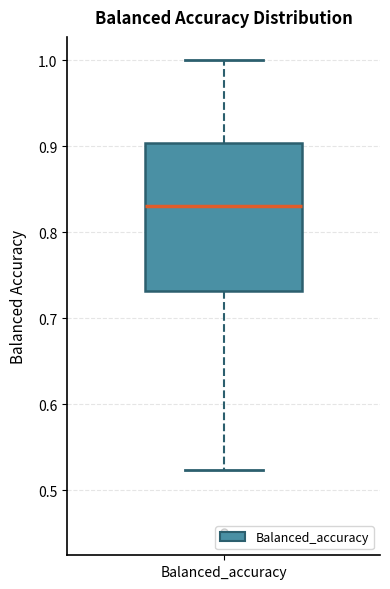

Read this box plot against the y-axis: the position of the median line, the range covered by the box, and the ends of both whiskers. The values are not printed on the chart, so give them approximately, as read against the axis.

median 0.83, box 0.73 to 0.90, whiskers 0.52 to 1.00